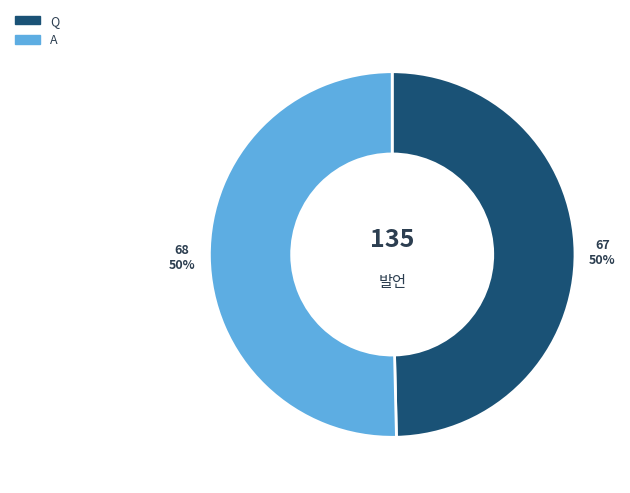

To the nearest percent, what is the average slice percentage?

50%